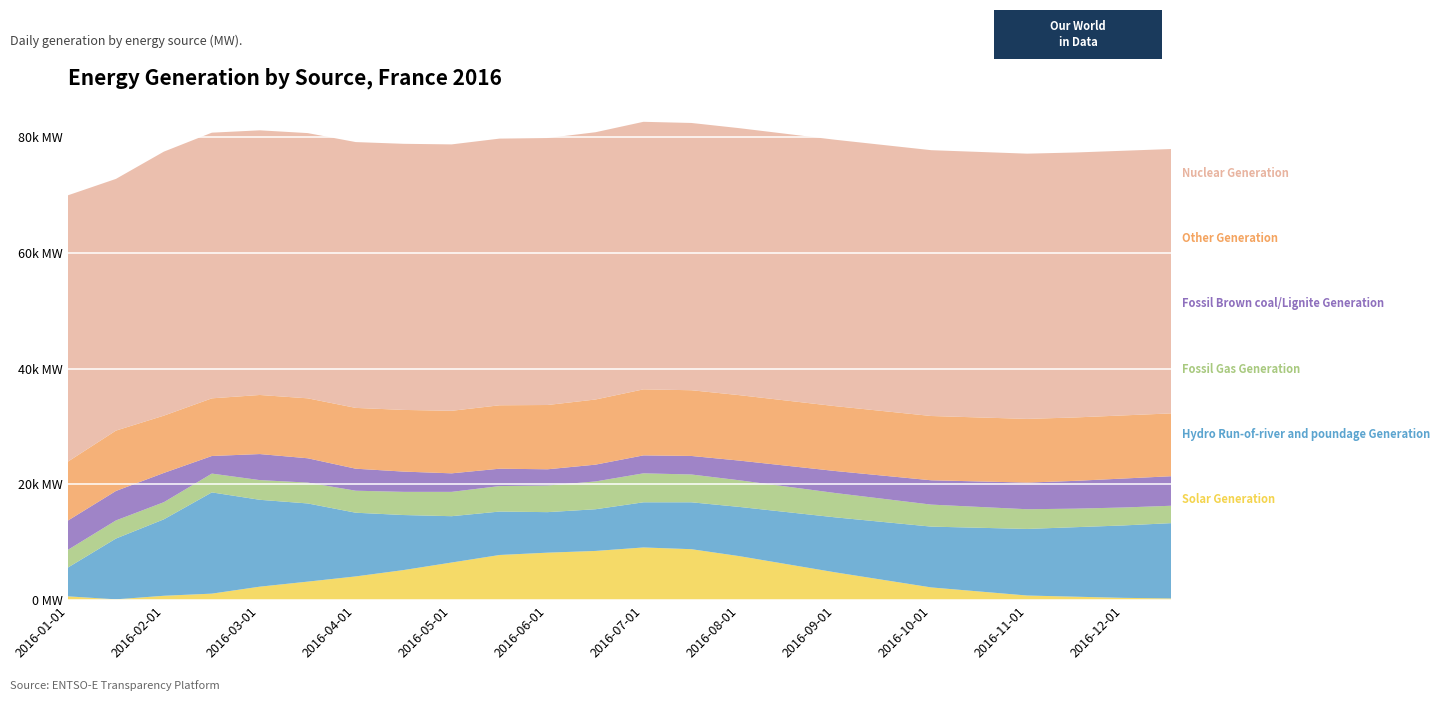

Reading left to right, transcribe all the data shown in this chart.

Solar Generation: 659	143	758	1126	2330	3200	4100	5200	6500	7800	8200	8500	9100	8800	7600	6200	4800	3500	2200	1500	800	600	400	300
Hydro Run-of-river and poundage Generation: 4979	10499	13203	17484	15000	13500	11000	9500	8000	7500	7000	7200	7800	8100	8500	9000	9500	10000	10500	11000	11500	12000	12500	13000
Fossil Gas Generation: 3059	3125	2958	3246	3400	3600	3800	4000	4200	4400	4600	4800	5000	4800	4600	4400	4200	4000	3800	3600	3400	3200	3100	3000
Fossil Brown coal/Lignite Generation: 5053	5087	5053	3038	4500	4200	3800	3500	3200	3000	2800	2900	3100	3200	3400	3600	3800	4000	4200	4400	4600	4800	5000	5100
Other Generation: 10180	10423	9891	9956	10200	10350	10500	10650	10800	10950	11100	11250	11400	11350	11300	11250	11200	11150	11100	11050	11000	10950	10900	10850
Nuclear Generation: 45981	43463	45588	45874	45700	45800	45900	45950	46000	46050	46100	46150	46200	46150	46100	46050	46000	45950	45900	45850	45800	45750	45700	45650